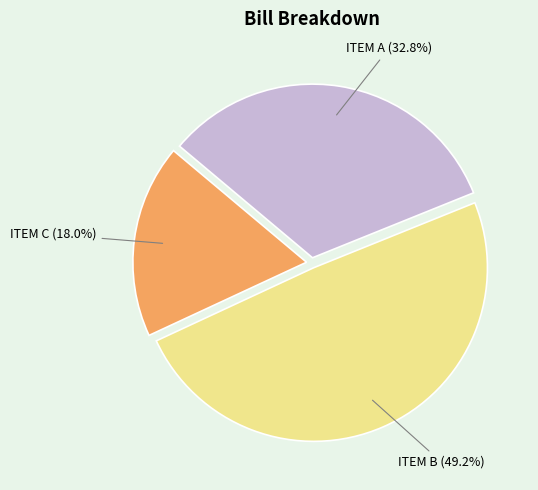

Is ITEM B the majority of the pie?

No